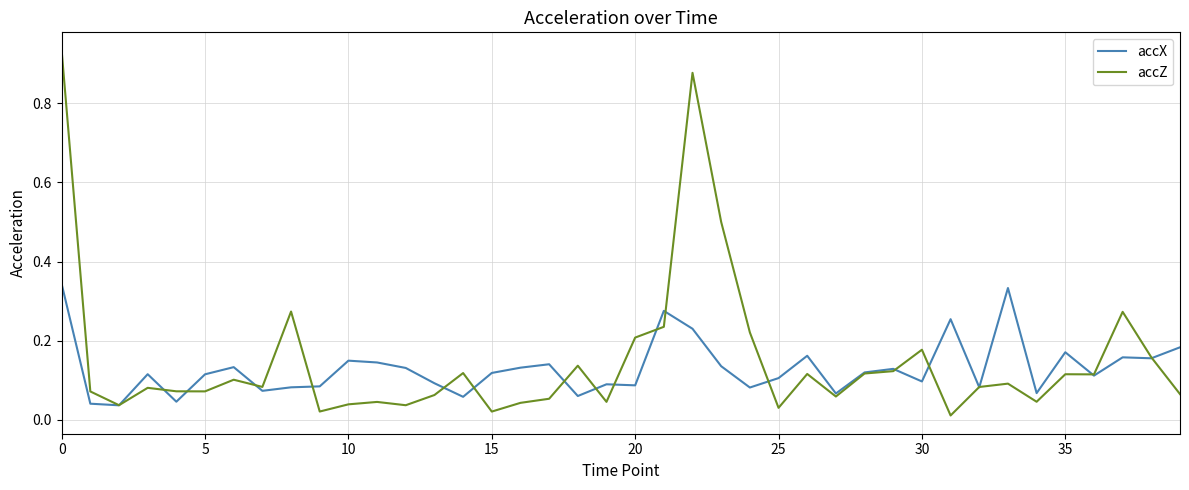

True or false: accX and accZ intersect in this chart.

True